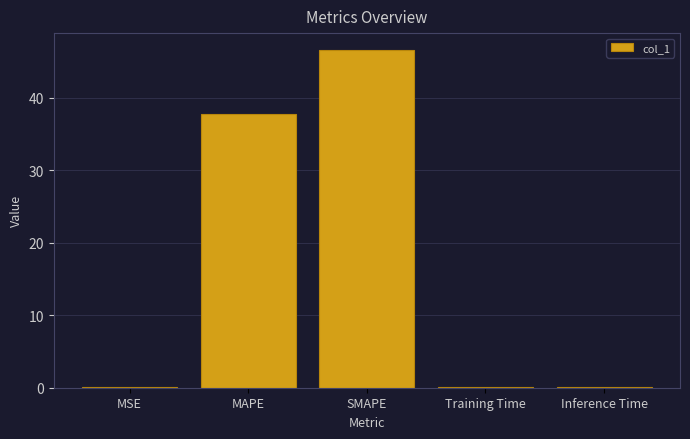

Which label corresponds to the largest value in the chart?

SMAPE